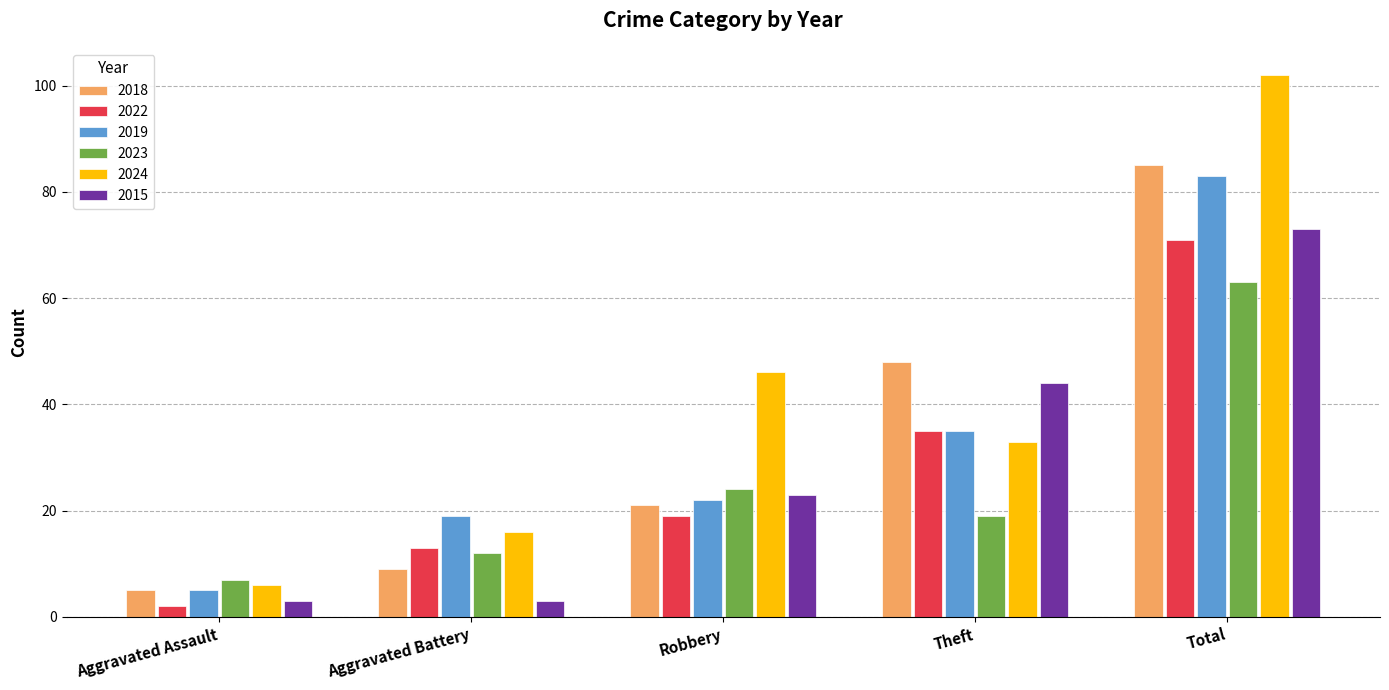

What value does the 2022 series have at Theft, to the nearest 5?

35